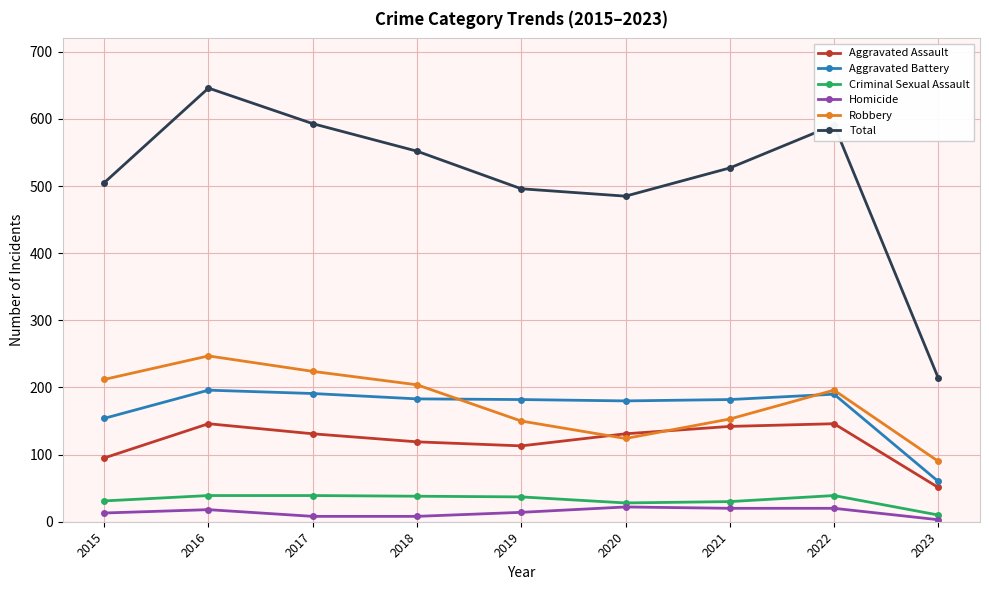

What are all the series names shown in the legend?

Aggravated Assault, Aggravated Battery, Criminal Sexual Assault, Homicide, Robbery, Total